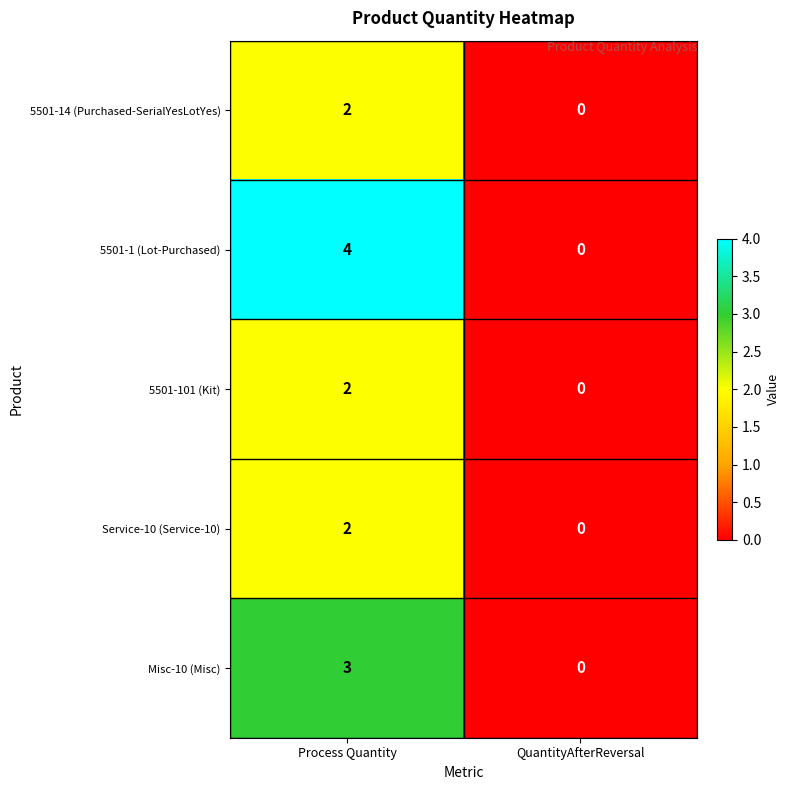

What is the total value across all series at Process Quantity?

13